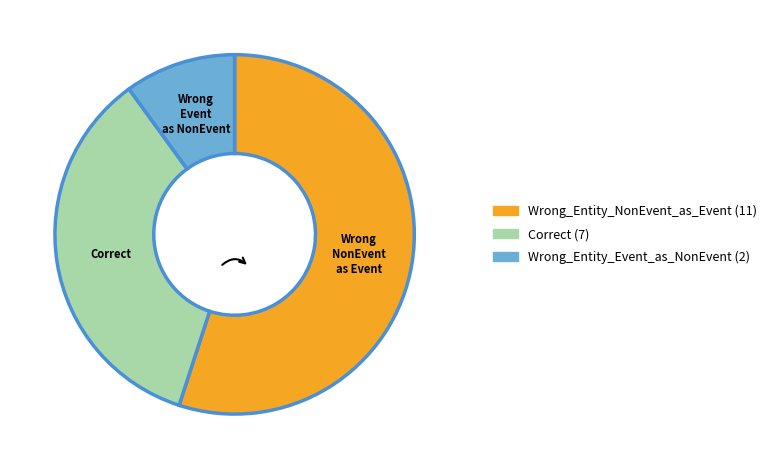

Is there a majority slice in this chart?

Yes